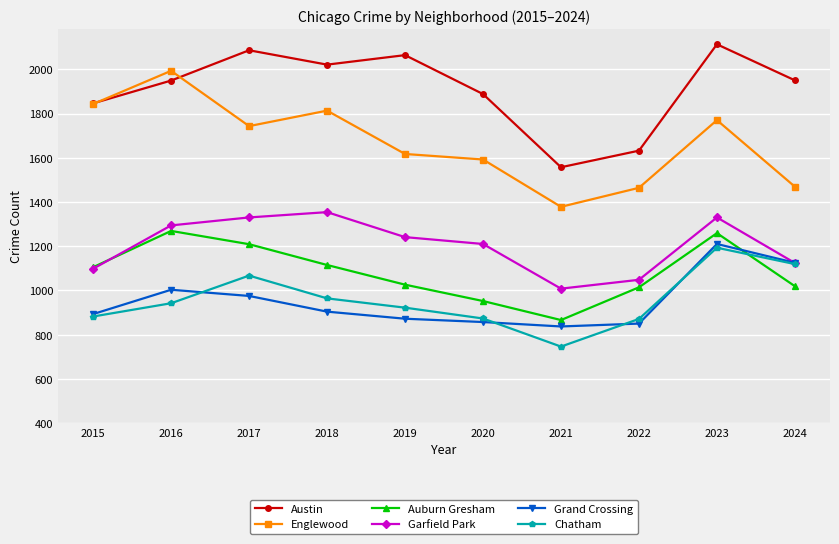

What is the minimum value for Grand Crossing?

837